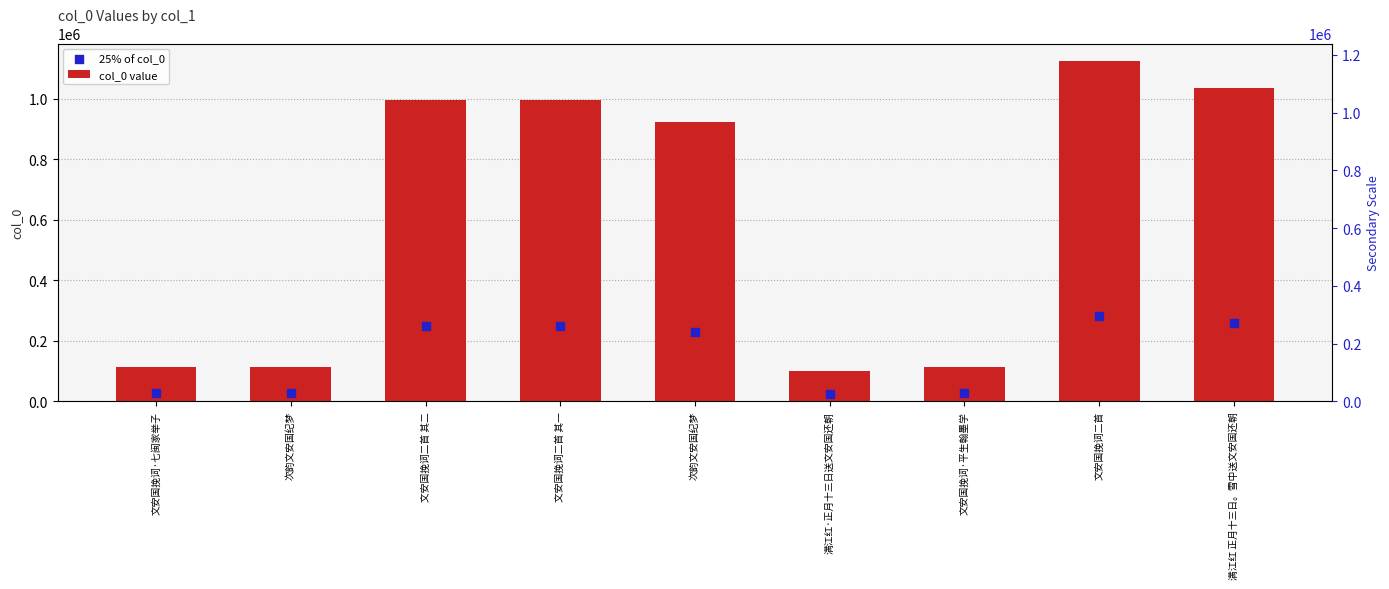

Which series has the widest spread of Y values?

col_0 value